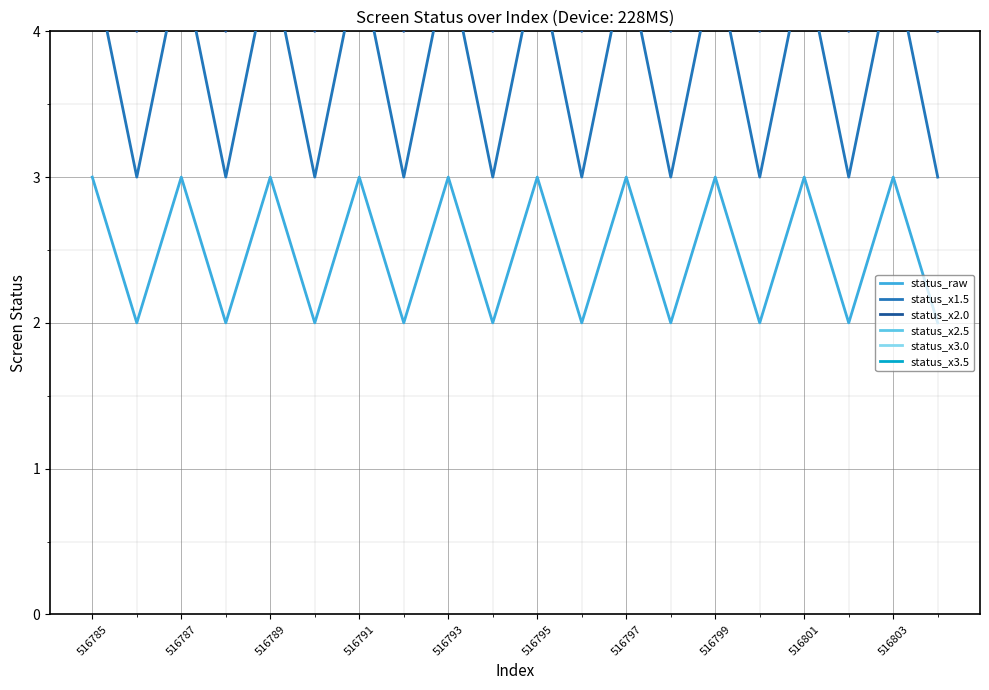

What is the difference between the maximum and second lowest values in the status_x2.5 series?

2.5